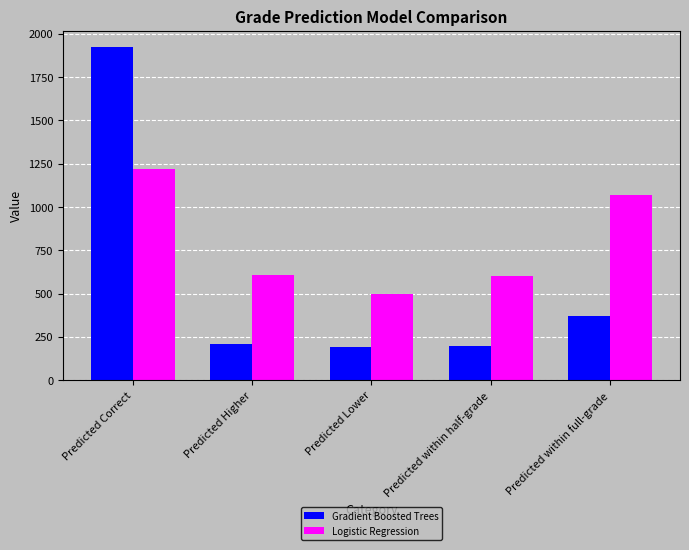

How many categories are shown in the chart?

5